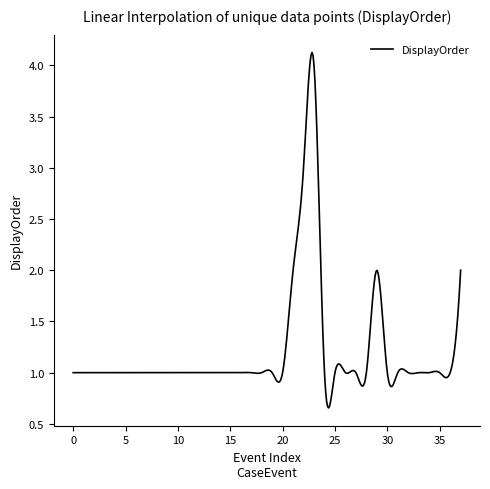

True or false: there are more than 1 points higher than both neighbors.

True